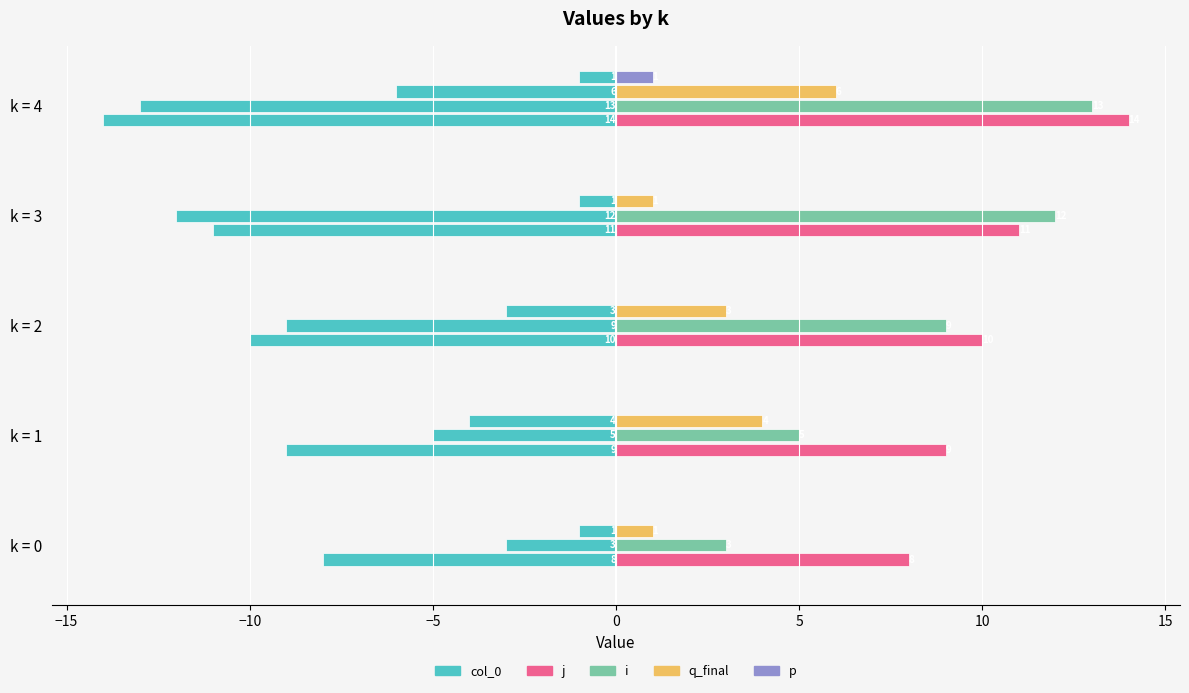

The value of q_final at k = 4 is 2.2. True or false?

False